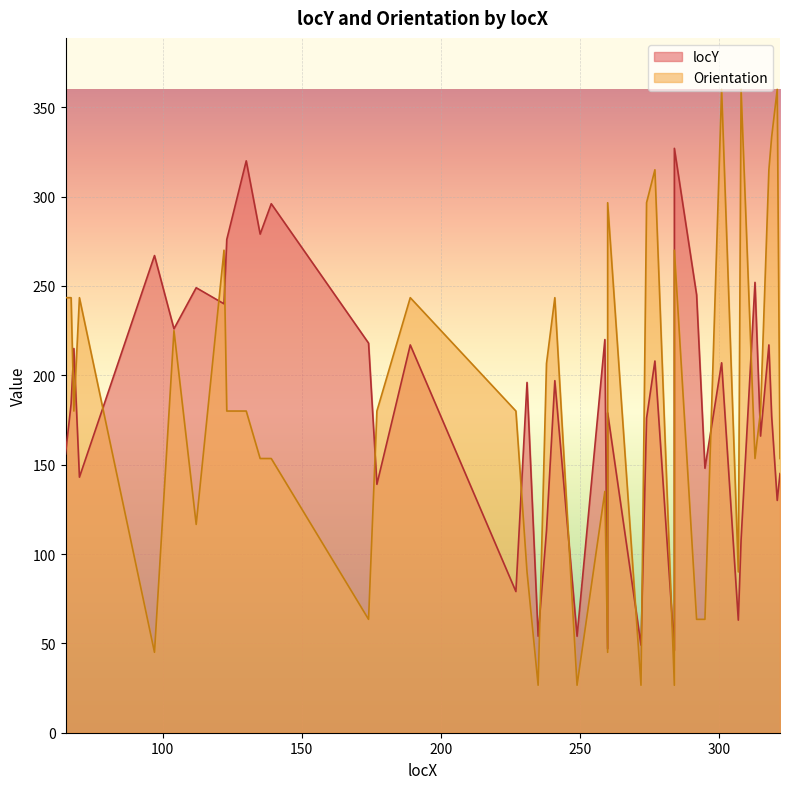

Reading left to right, extract all data points from this chart.

locY: 156.0	184.0	215.0	143.0	267.0	226.0	249.0	240.0	276.0	320.0	279.0	296.0	218.0	139.0	217.0	79.0	196.0	54.0	113.0	197.0	54.0	220.0	47.0	179.0	49.0	176.0	208.0	46.0	327.0	245.0	148.0	207.0	63.0	108.0	252.0	166.0	217.0	177.0	130.0	145.0
Orientation: 243.4	243.4	180.0	243.4	45.0	225.0	116.6	270.0	180.0	180.0	153.4	153.4	63.4	180.0	243.4	180.0	90.0	26.6	206.6	243.4	26.6	135.0	45.0	296.6	26.6	296.6	315.0	26.6	270.0	63.4	63.4	360.0	90.0	360.0	153.4	180.0	315.0	333.4	360.0	153.4